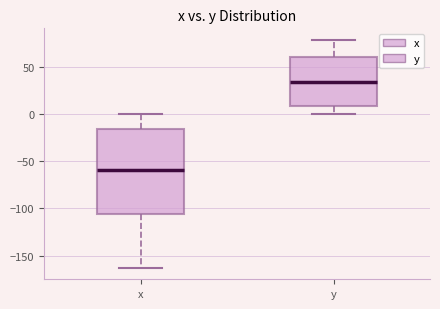

Where does the upper whisker of the box for y end on the y-axis? The values are not printed on the chart, so give them approximately, as read against the axis.

80